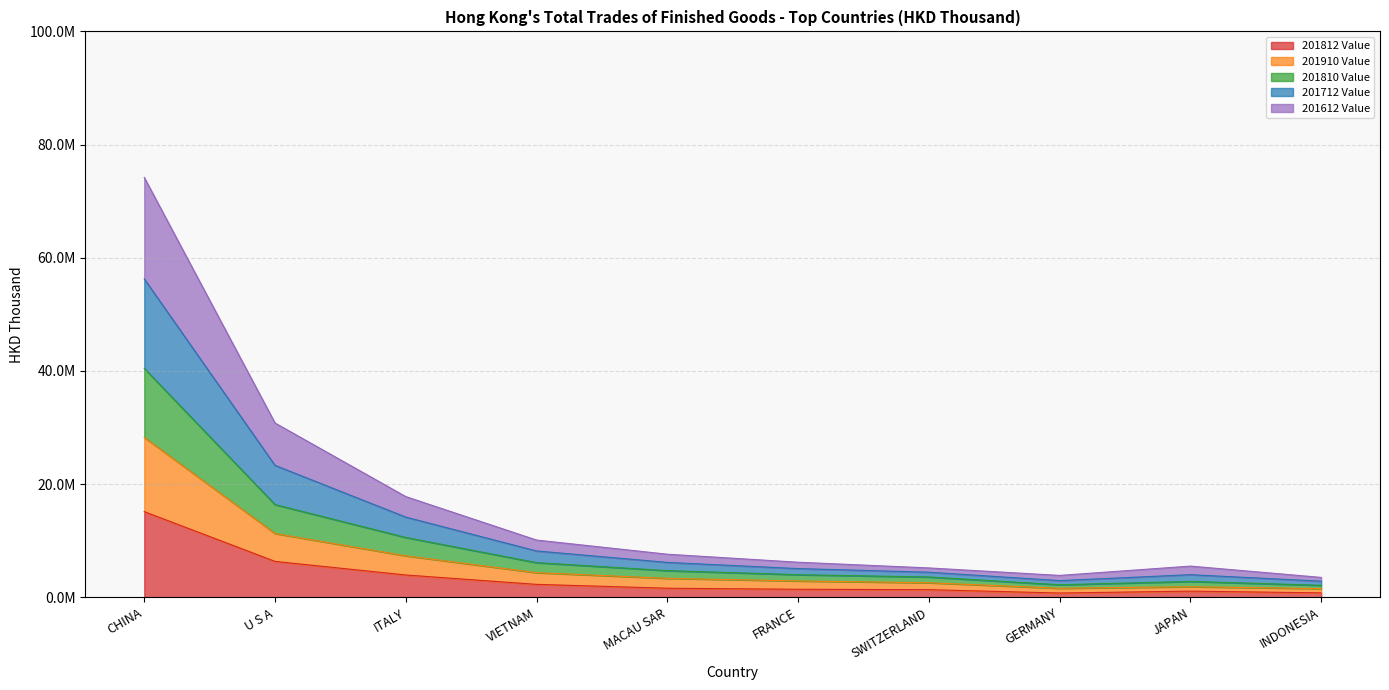

At how many categories does at least one series exceed 63987943?

1